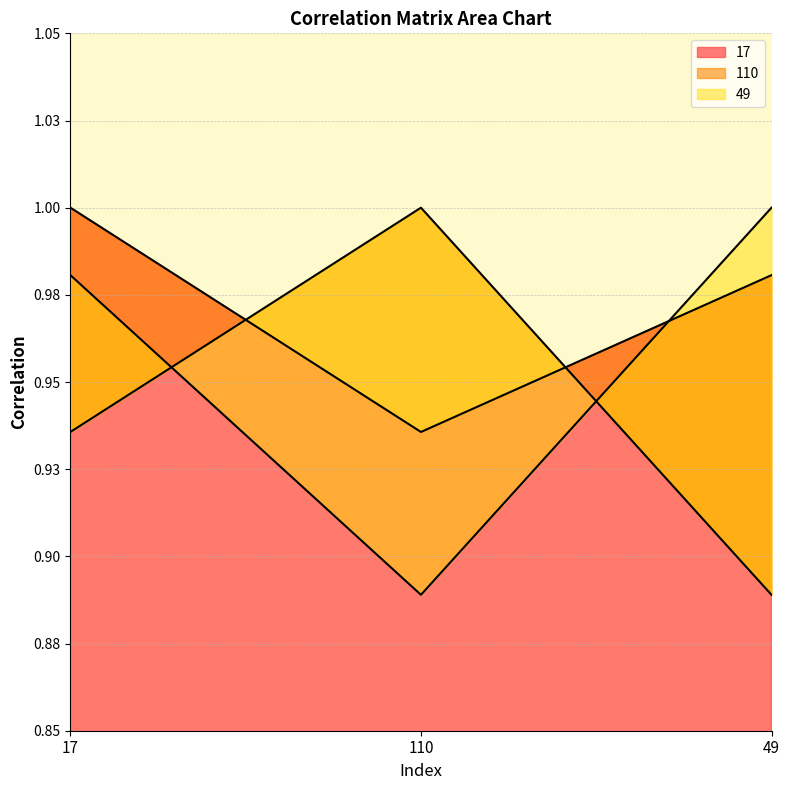

Which series has the largest range (max minus min)?

110